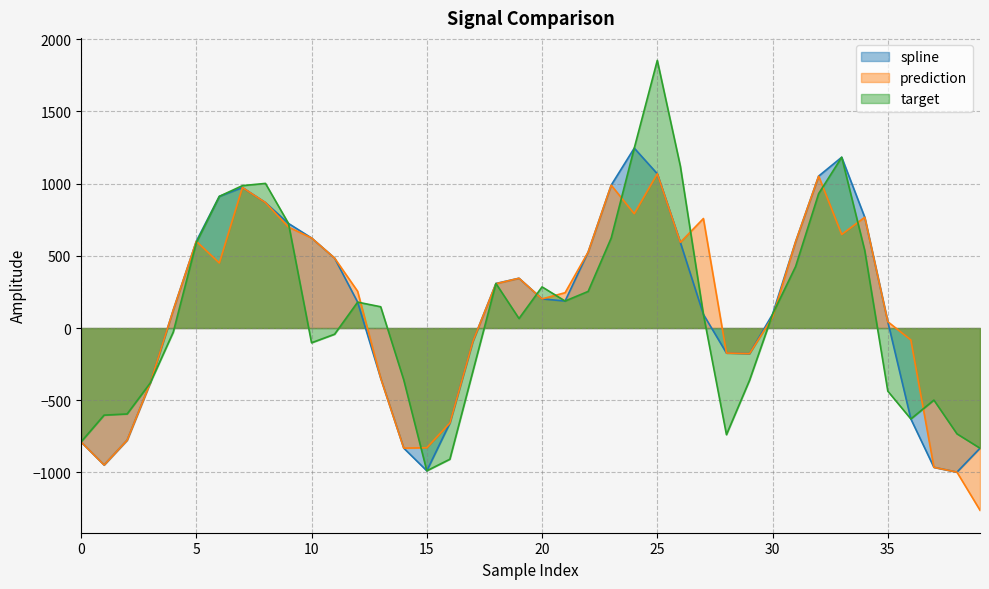

Is it true that prediction equals -1911.7 at 39?

False